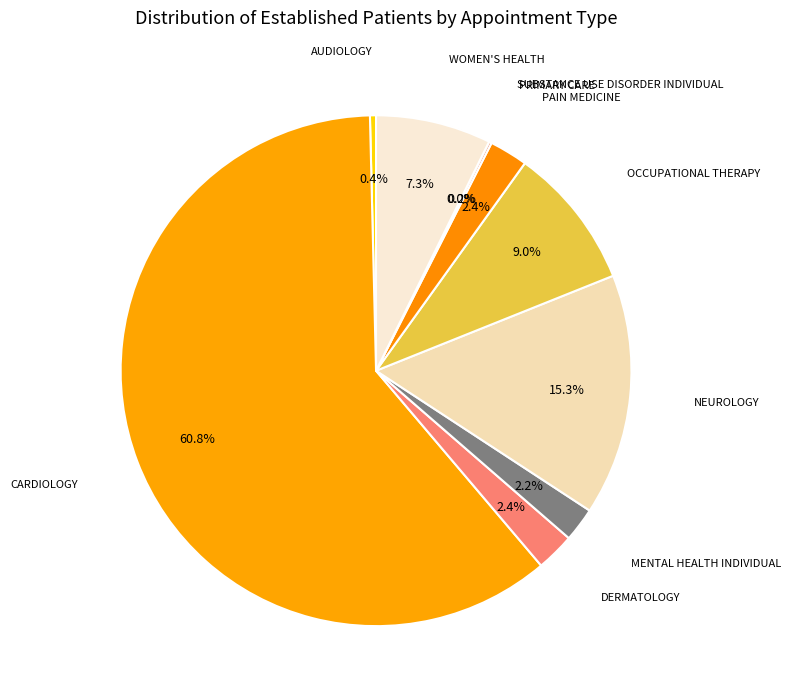

To the nearest percent, what is the difference between the largest and smallest slice percentages?

61%